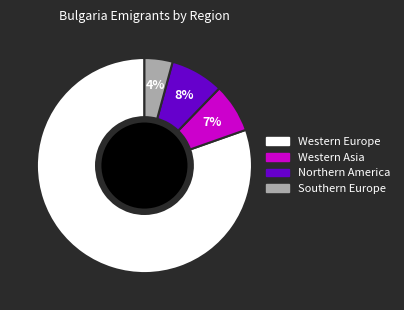

To the nearest percent, what is the average slice percentage?

25%